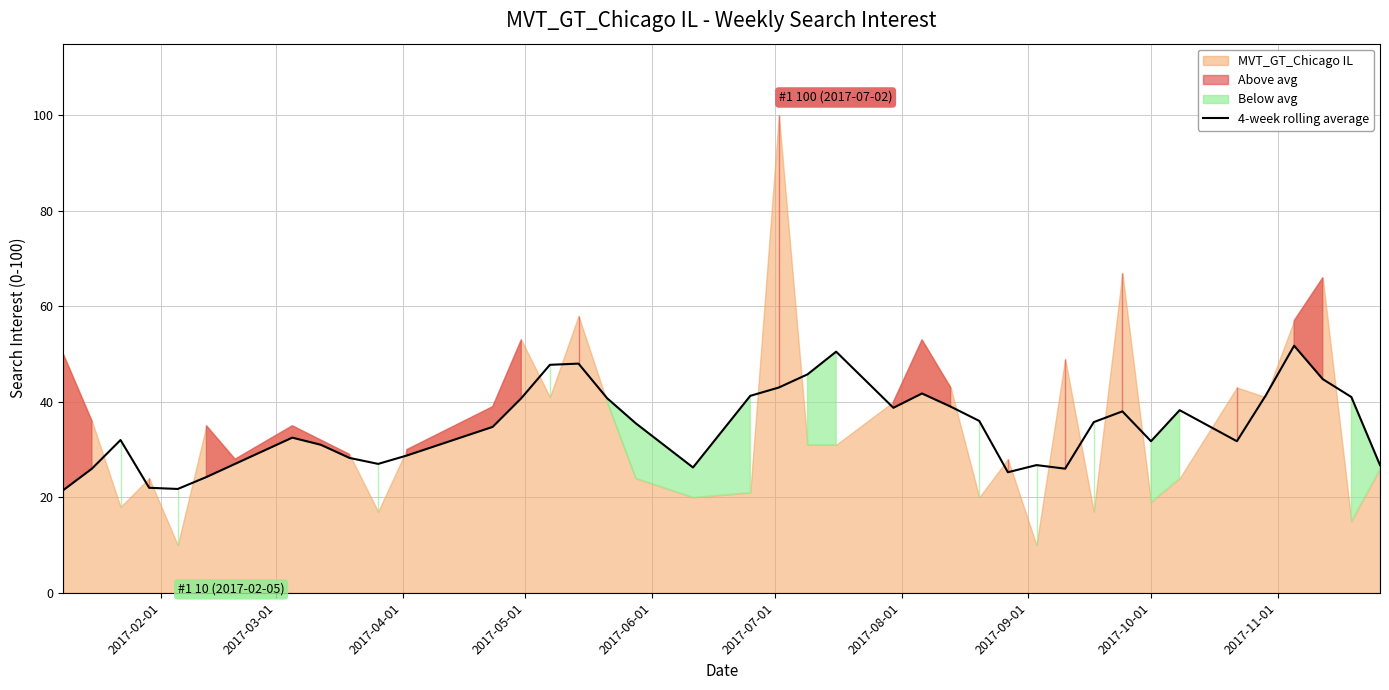

What is the lowest value of the 4-week rolling average series?

21.5